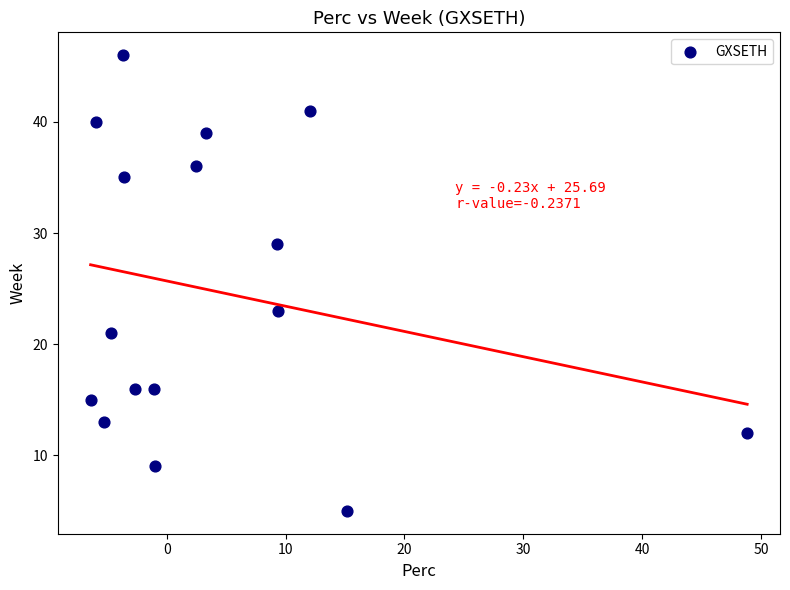

What Y value in the scatter plot is closest to 25?

23